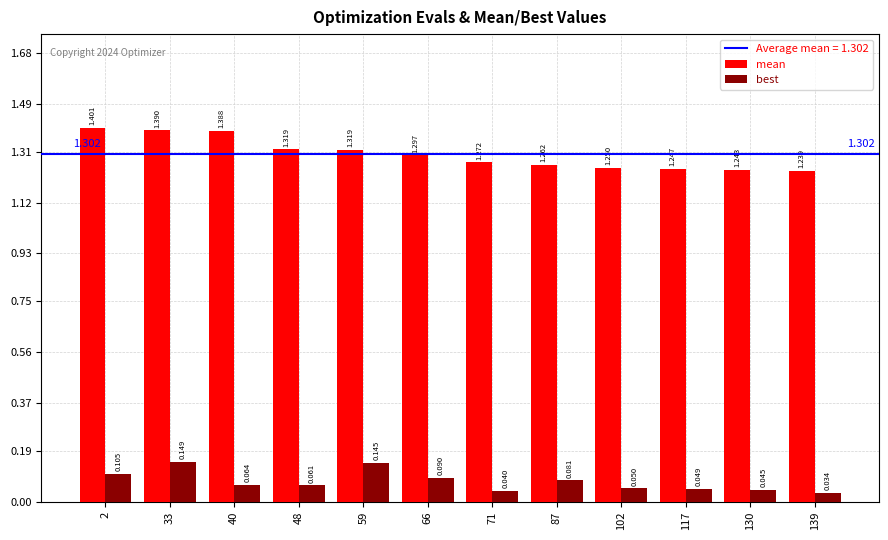

At how many categories does at least one series exceed 1?

12